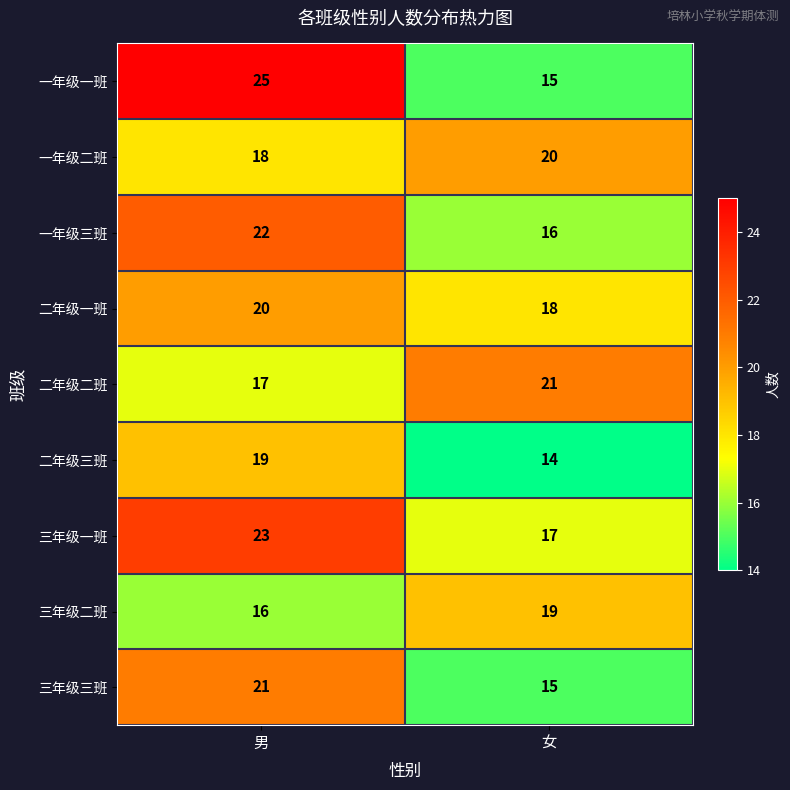

Which category has the highest value in the 一年级一班 series?

男